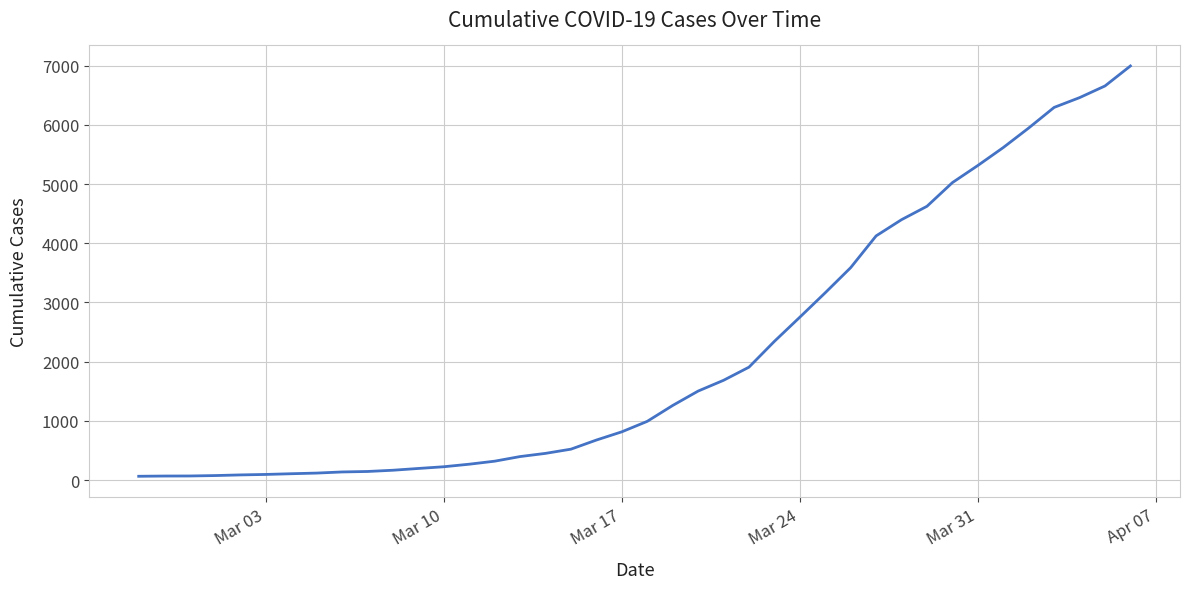

What is the difference between the maximum and minimum values?

6930